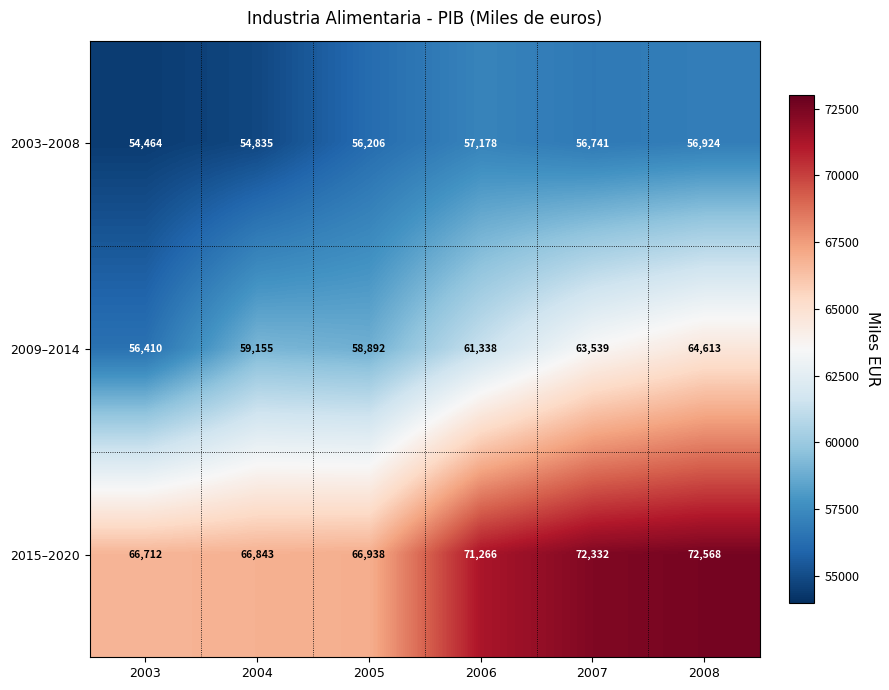

What is the minimum value shown in the chart?

54464